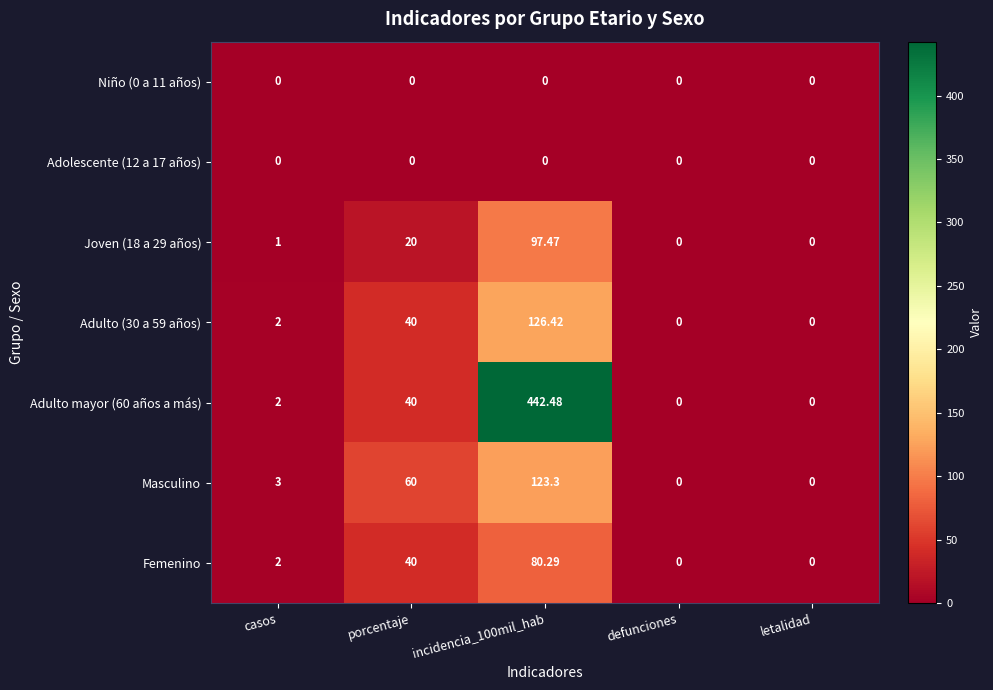

Where is Adulto (30 a 59 años) nearest to the value 63?

porcentaje